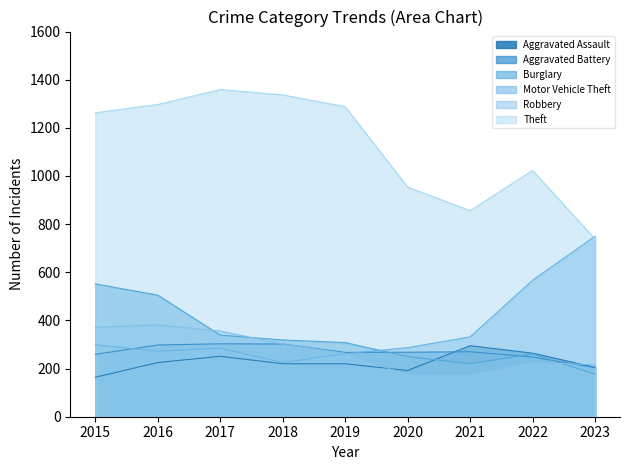

What is the highest value of the Motor Vehicle Theft series?

750